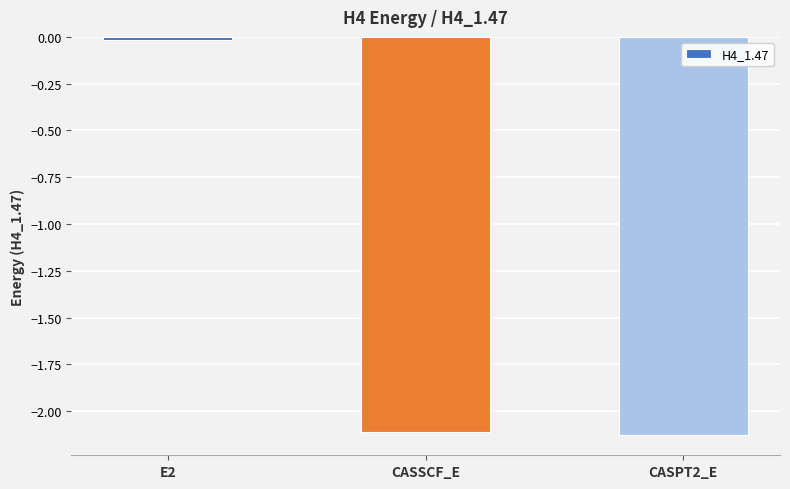

What is the sum of all values?

-4.3